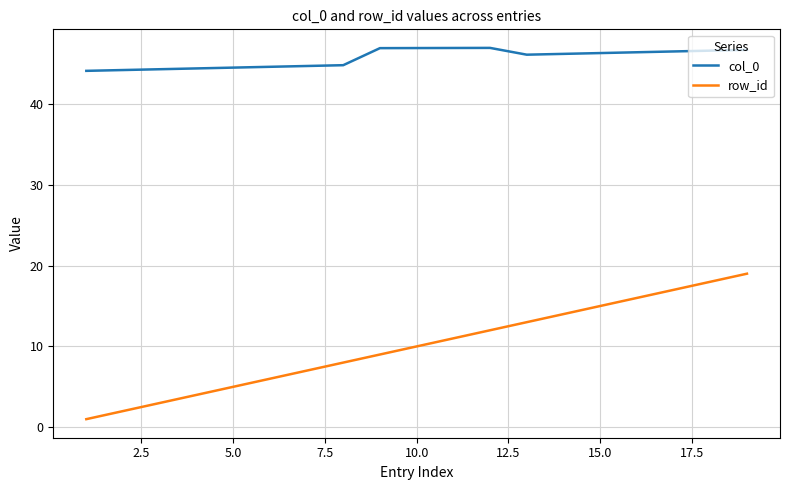

Which series has the largest total across all categories?

col_0